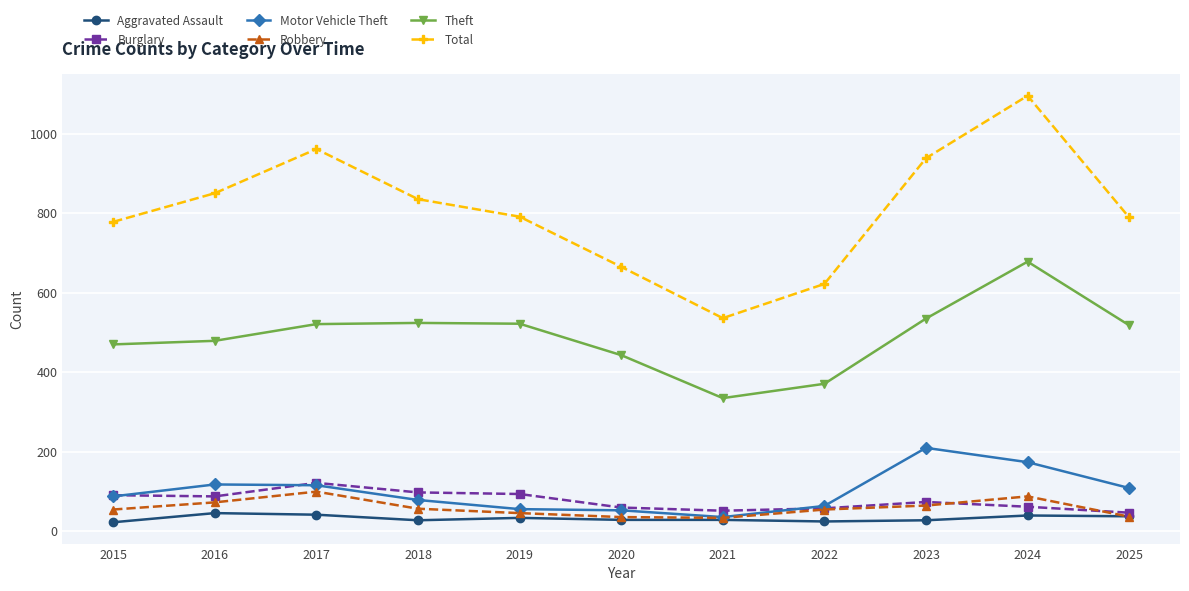

True or false: Robbery and Total intersect in this chart.

False